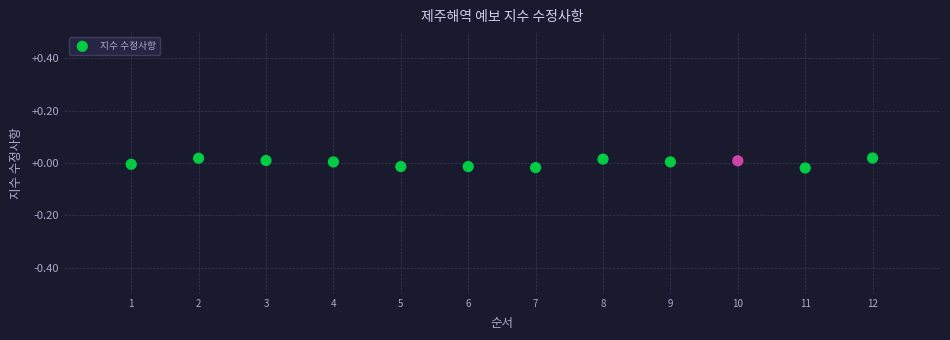

What is the range of X values (max minus min)?

11.0